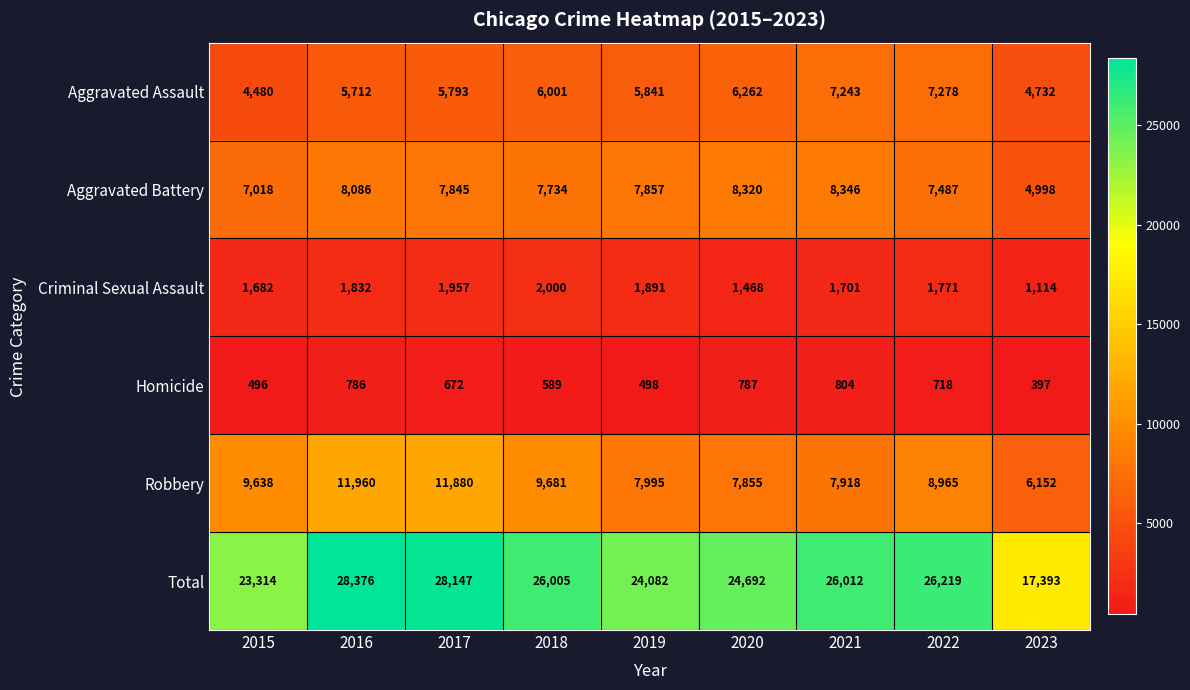

What is the difference between the second highest and minimum values in the Criminal Sexual Assault series?

843